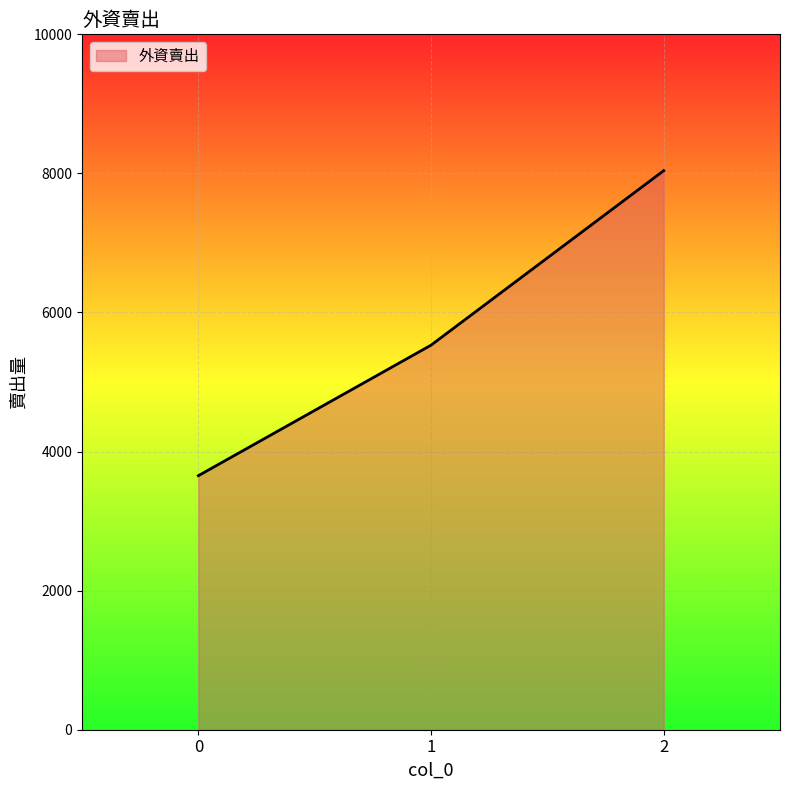

Does the chart have visible grid lines?

Yes